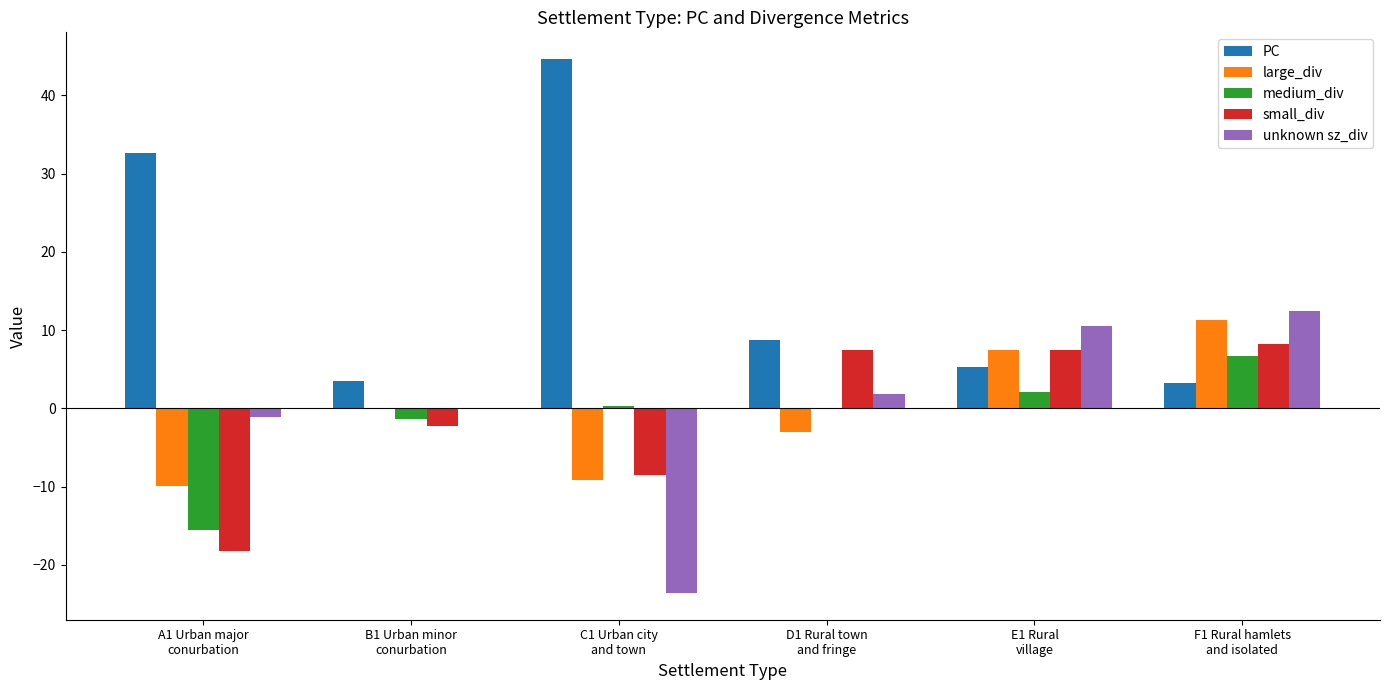

What is the maximum value for medium_div?

6.7